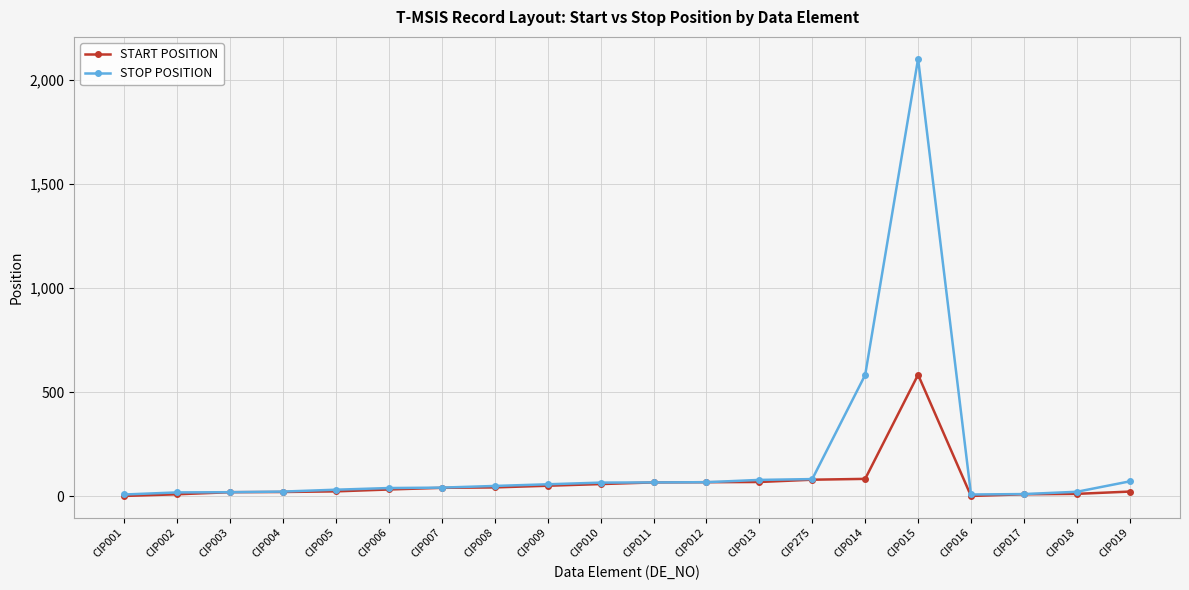

At CIP015, list the series in order from largest to smallest.

STOP POSITION, START POSITION